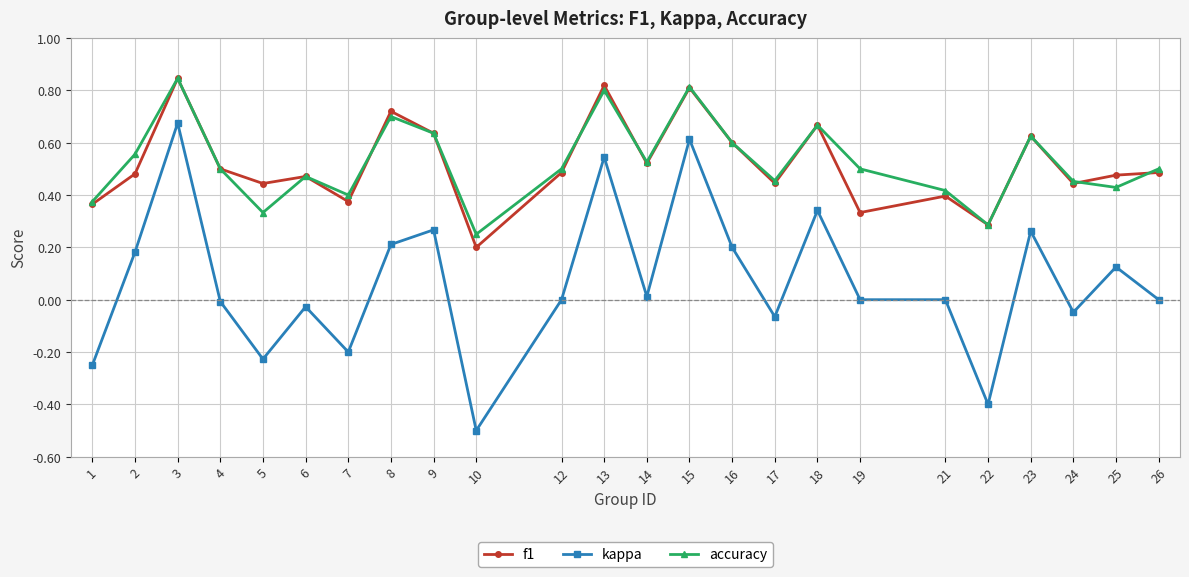

True or false: kappa and accuracy intersect in this chart.

False